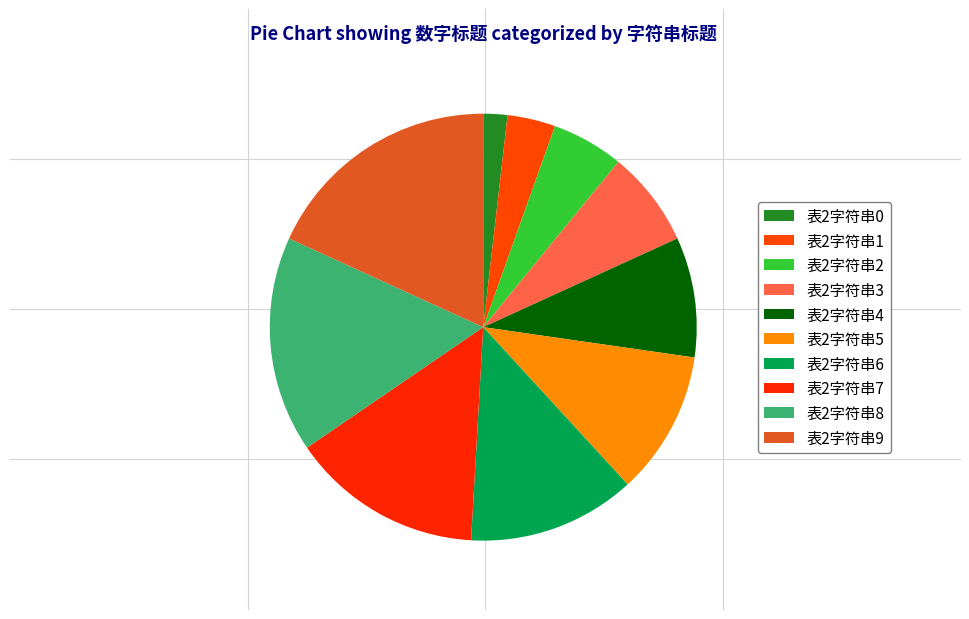

Between 表2字符串3 and 表2字符串0, which is larger?

表2字符串3